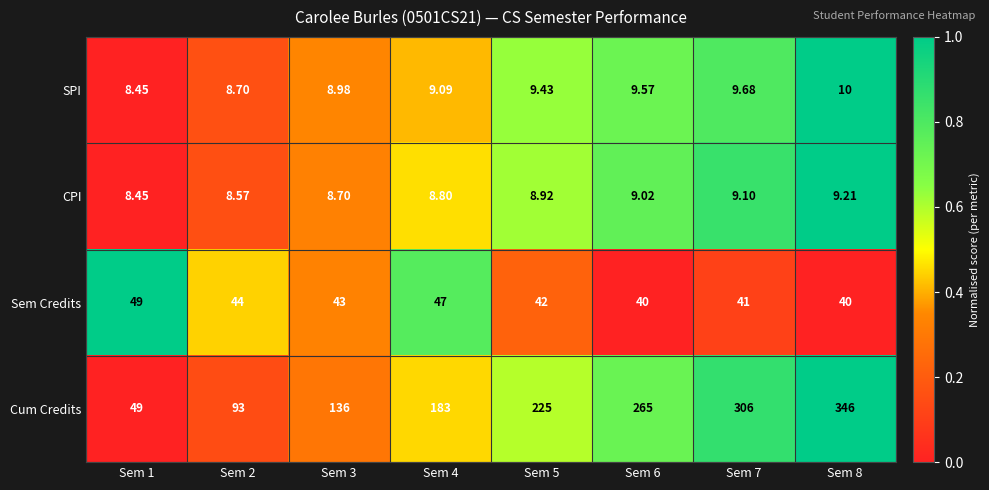

Which series has the largest range (max minus min)?

Cum Credits